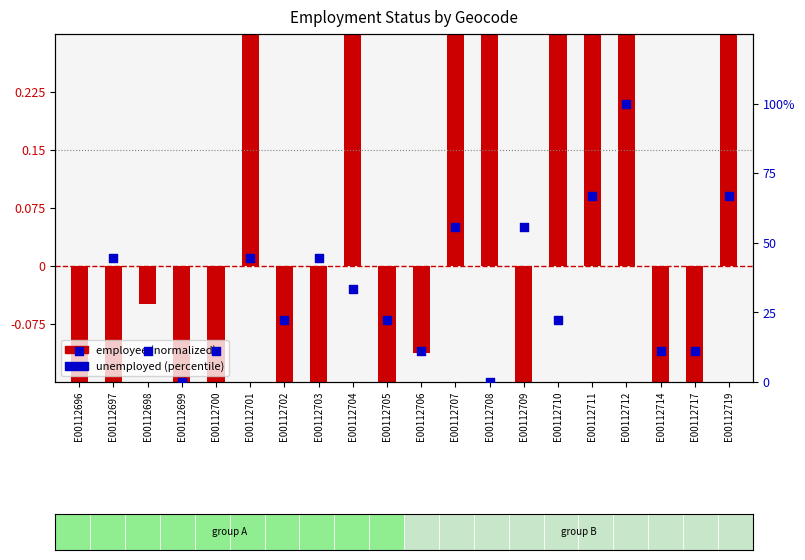

At how many categories does at least one series exceed 65?

3